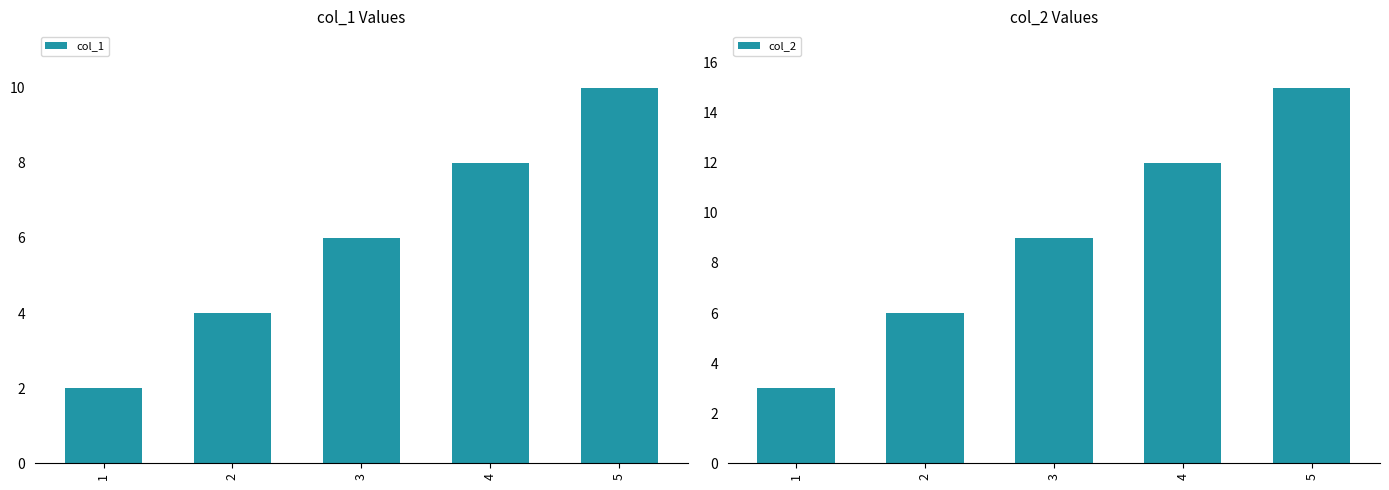

Does the chart contain stacked bars?

No